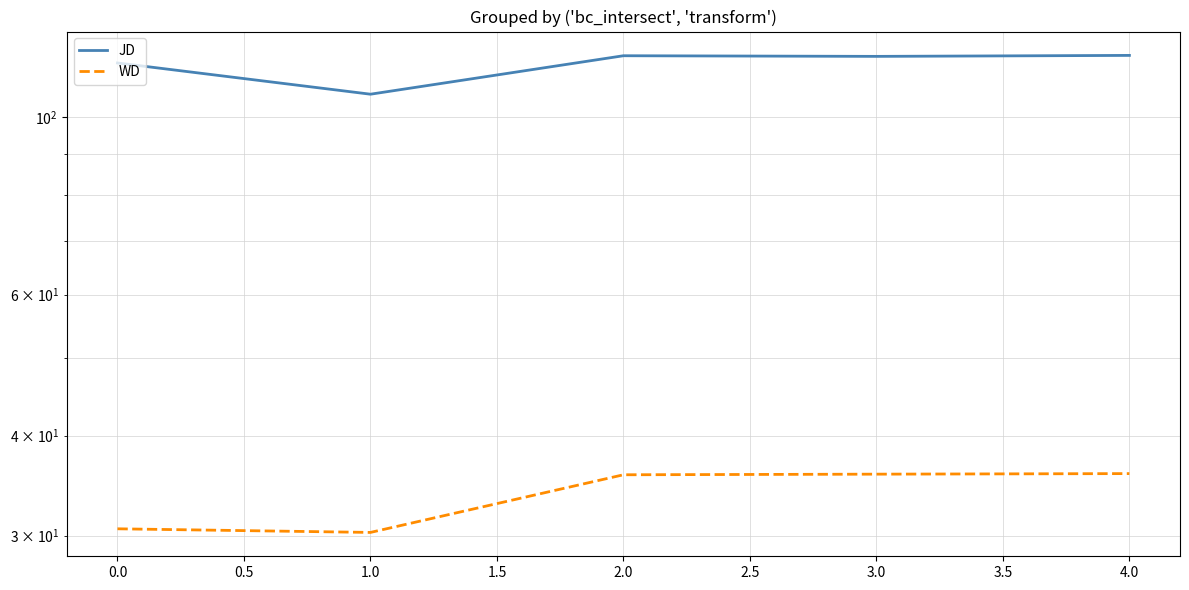

How many data points in JD are above 118?

3